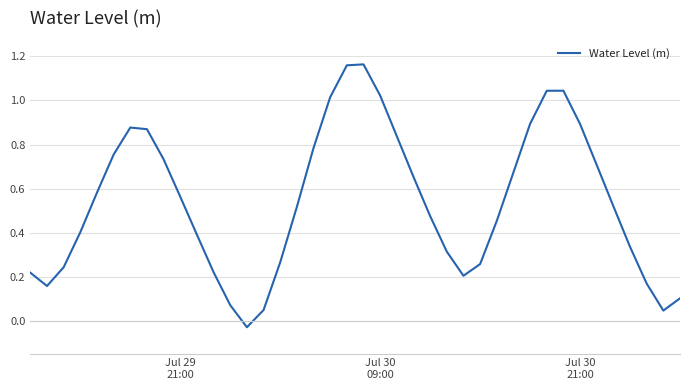

Does the chart display data point markers on the line(s)?

No